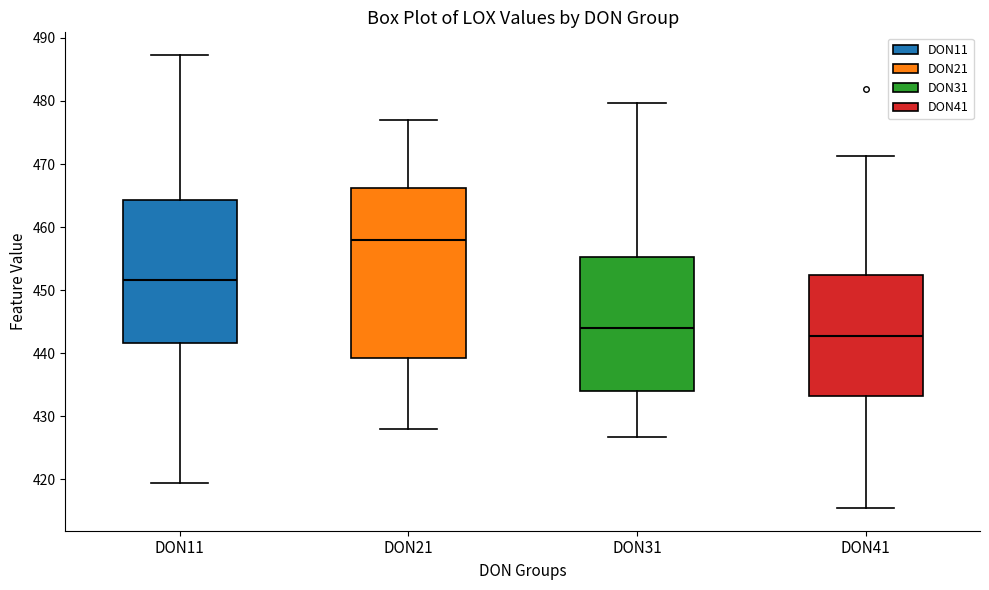

Reading left to right, transcribe this box plot: for each box, give where its median line is, the range the box spans, and where its two whiskers end, as read against the y-axis. The values are not printed on the chart, so give them approximately, as read against the axis.

DON11: median 452, box 442 to 464, whiskers 419 to 487
DON21: median 458, box 439 to 466, whiskers 428 to 477
DON31: median 444, box 434 to 455, whiskers 427 to 480
DON41: median 443, box 433 to 452, whiskers 415 to 471